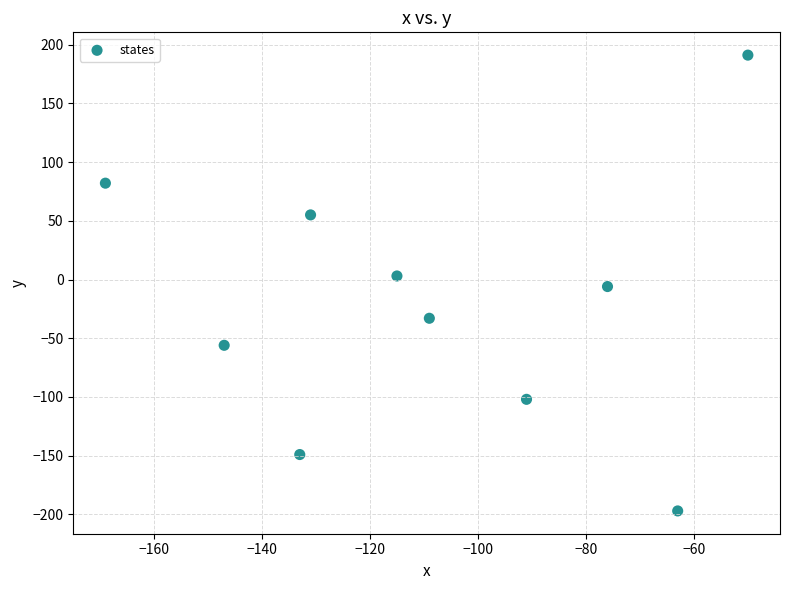

What is the average X value?

-108